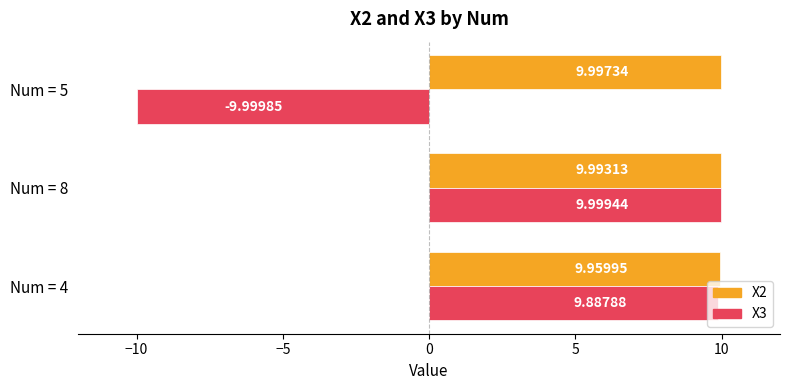

What is the difference between the second highest and minimum values in the X3 series?

19.9